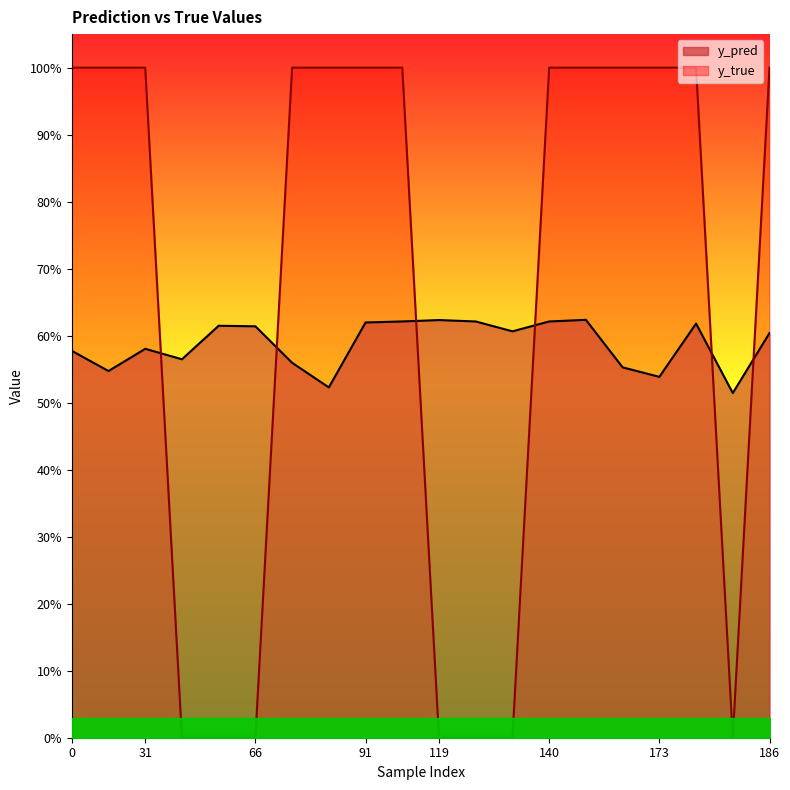

How many data points does each series have?

20